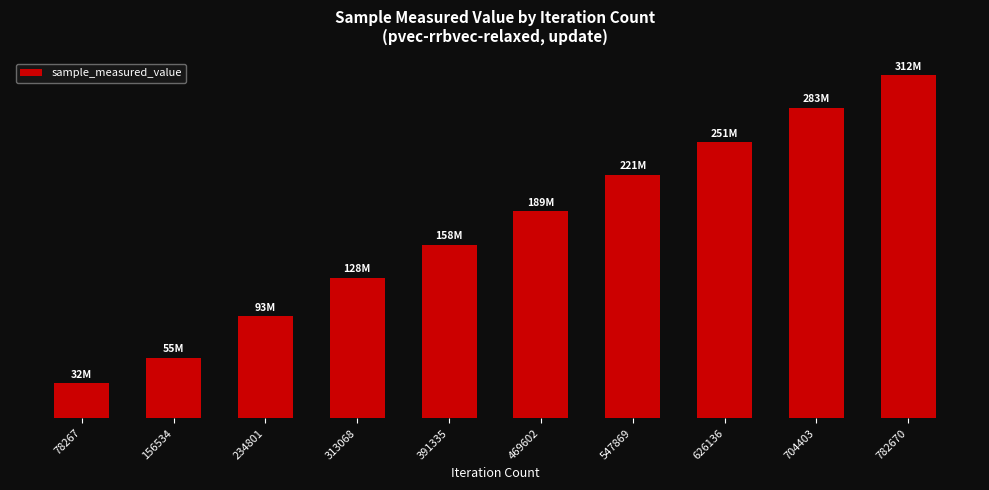

Reading right to left, extract all data points from this chart.

782670=311800899	704403=282507110	626136=250968043	547869=221345793	469602=188513312	391335=158035490	313068=127794951	234801=92884482	156534=54957257	78267=31614850